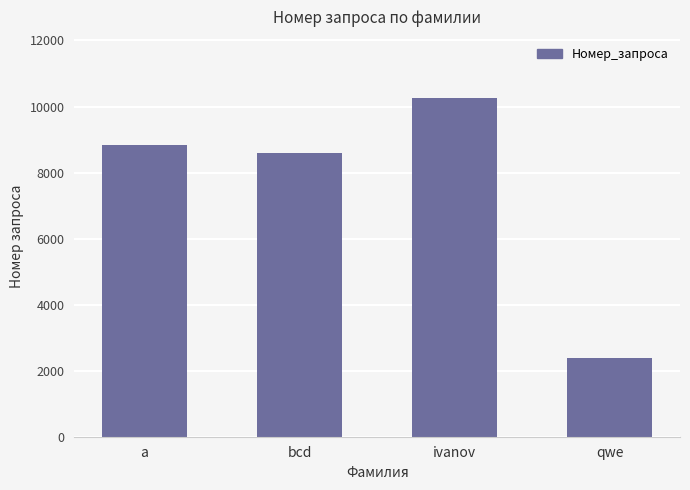

At which label is the value closest to 6321?

bcd